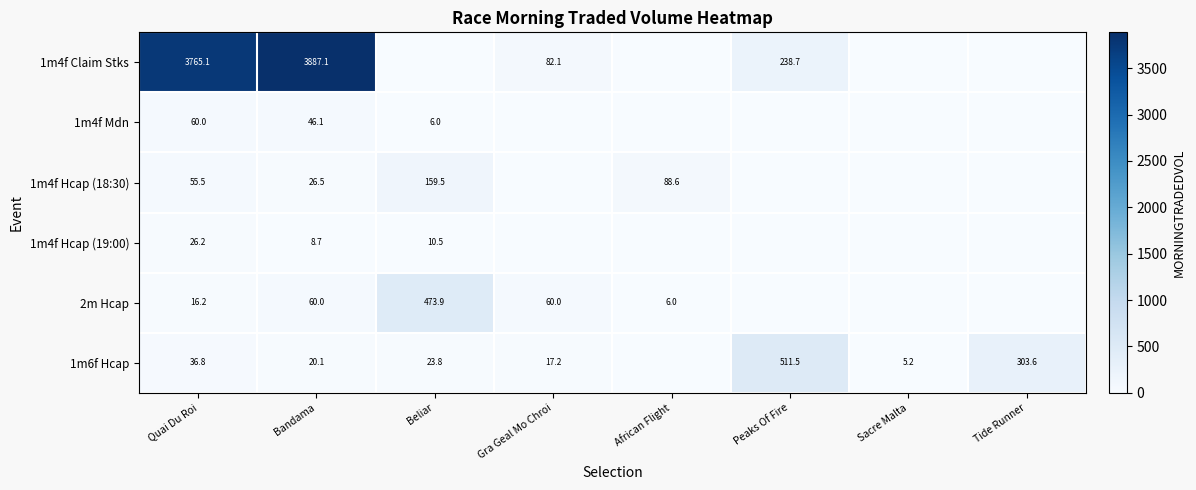

The 1m6f Hcap series shows 11.4 at Beliar. True or false?

False